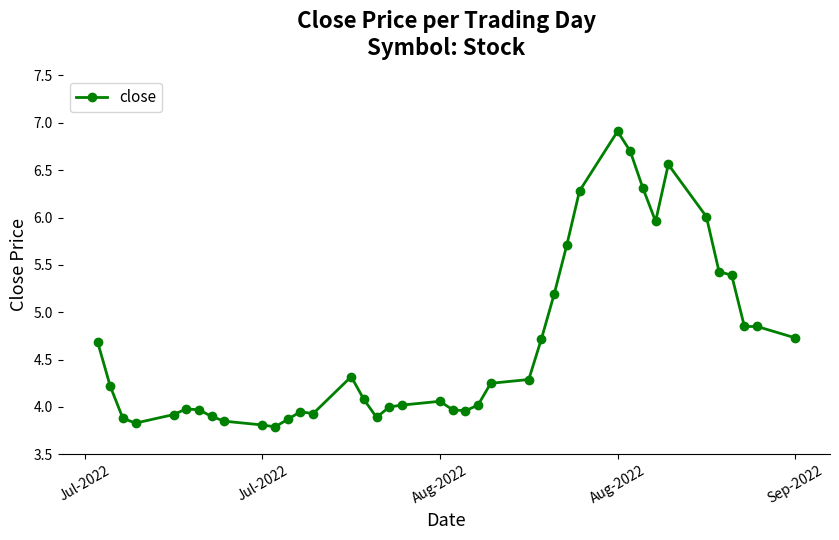

True or false: the data has more than 2 interior local peaks.

True